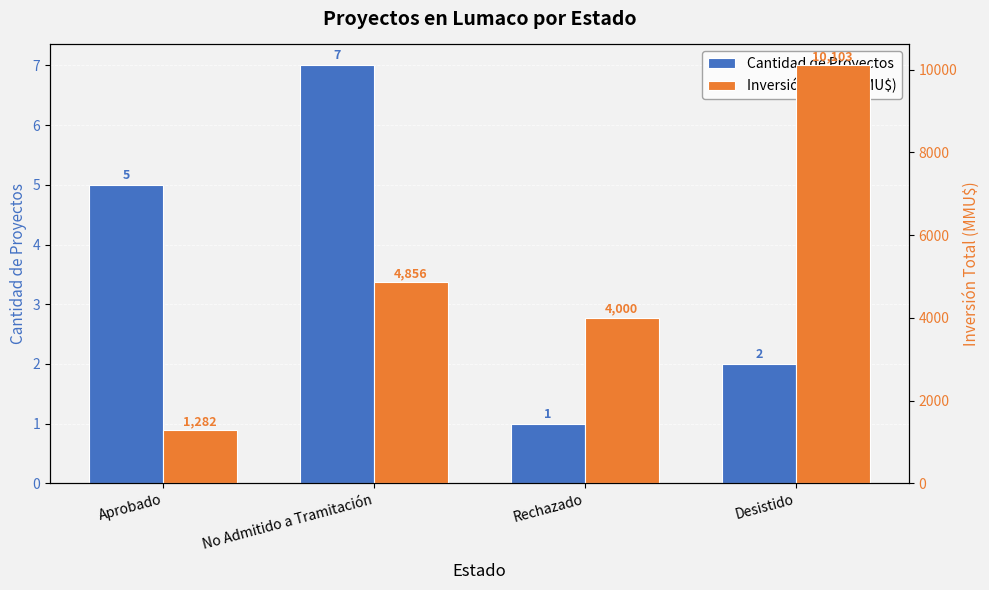

Reading left to right, extract all data points from this chart.

Cantidad de Proyectos: 5	7	1	2
Inversión Total (MMU$): 1282	4856	4000	10103